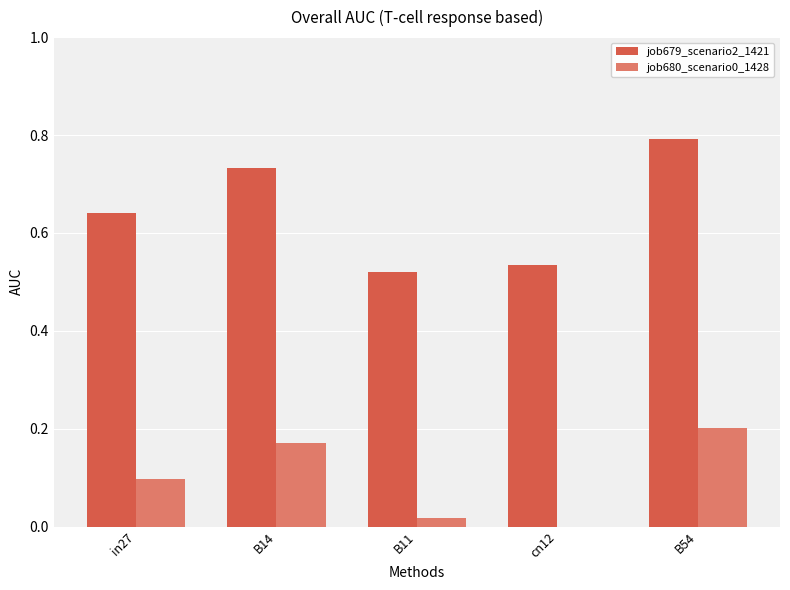

Are the bars grouped side by side (vs. stacked)?

Yes